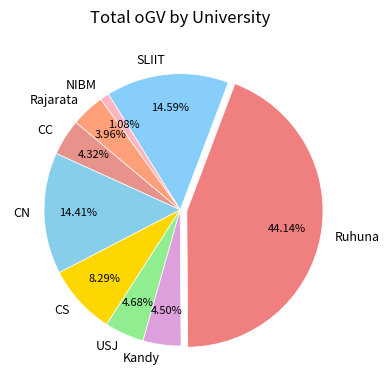

Which has a higher value, USJ or CS?

CS